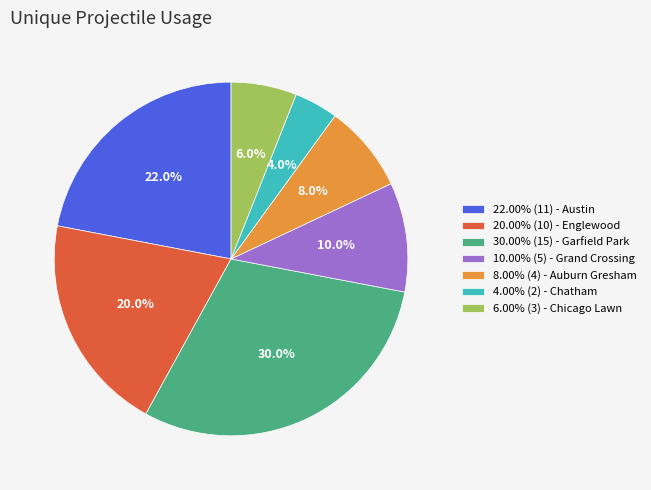

Approximately how many times larger is the value at 8.00% (4) - Auburn Gresham compared to 10.00% (5) - Grand Crossing?

0.8